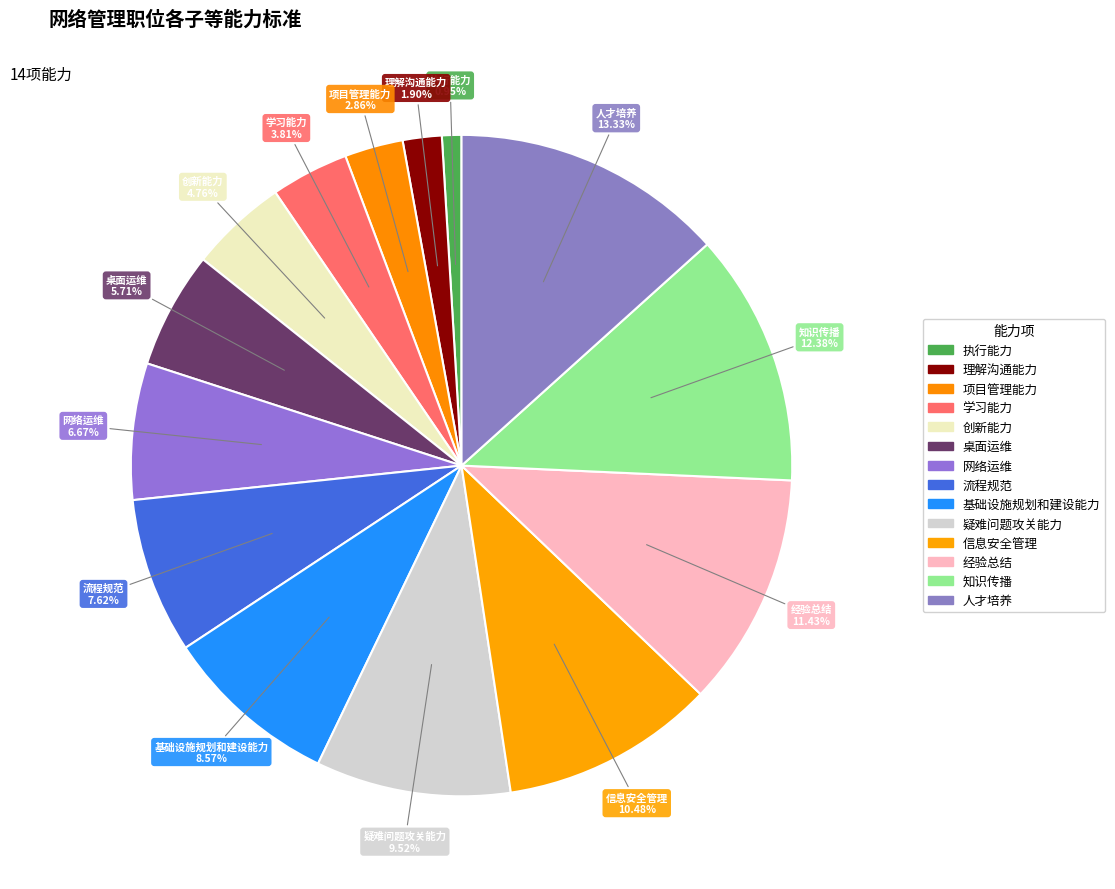

How many segments does this pie chart have?

14